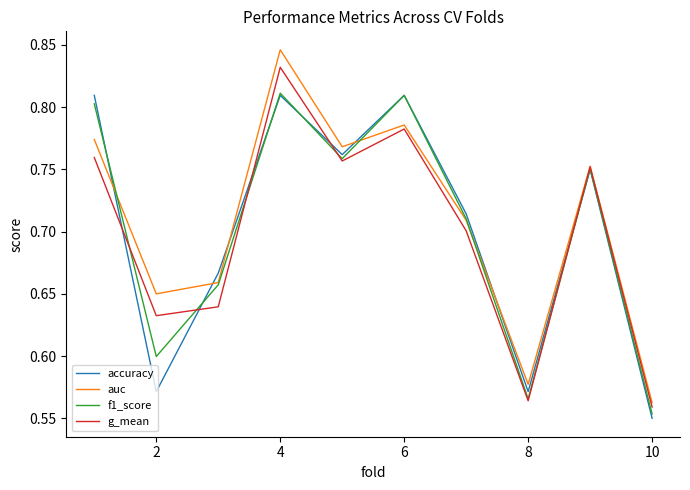

What is the difference between the second highest and second lowest values in the g_mean series?

0.2